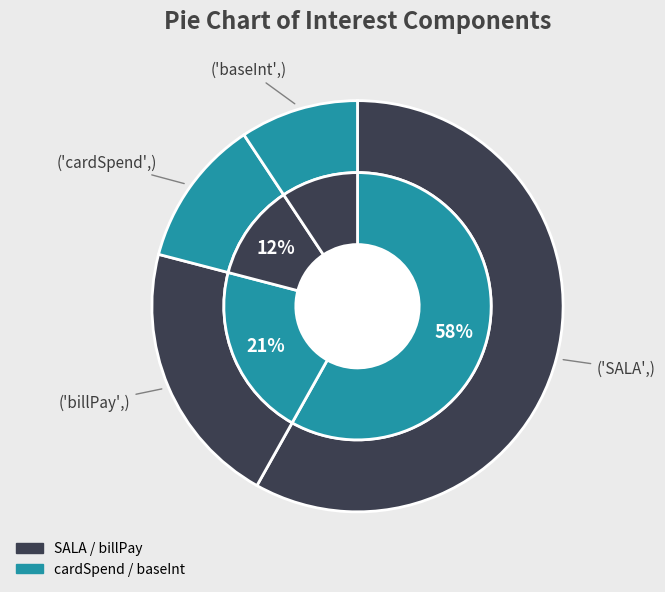

What is the largest slice in the pie chart?

SALA